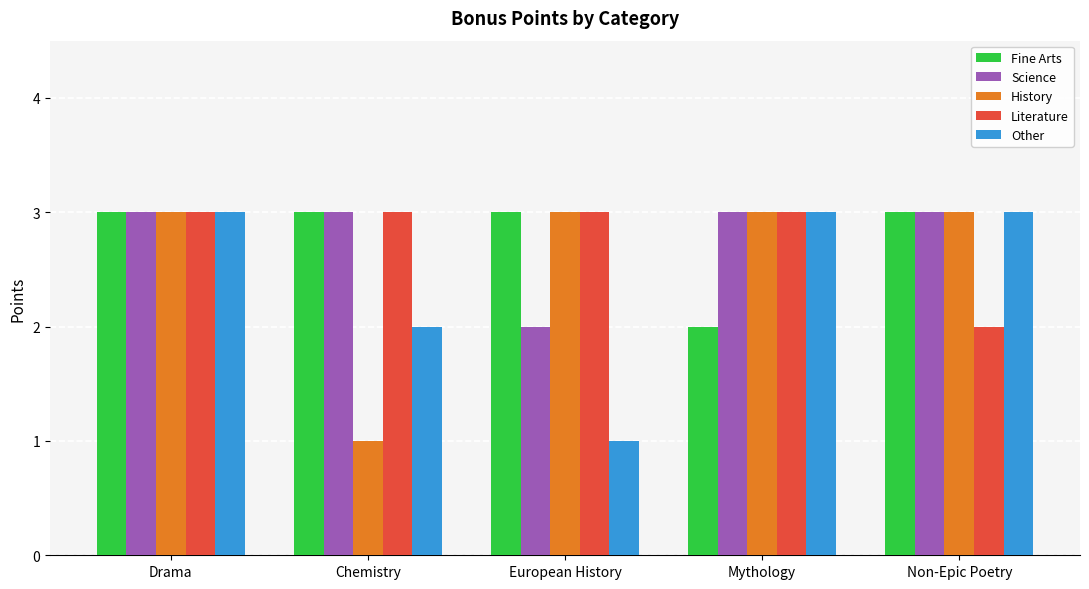

What is the difference between the maximum and minimum values in the Literature series?

1